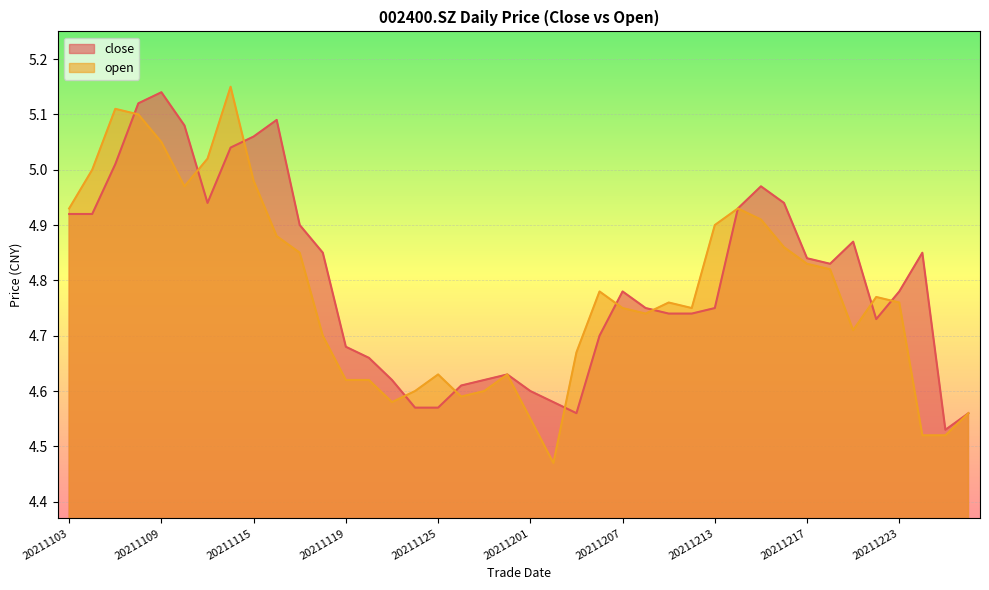

True or false: open has more than 0 interior local peaks.

True